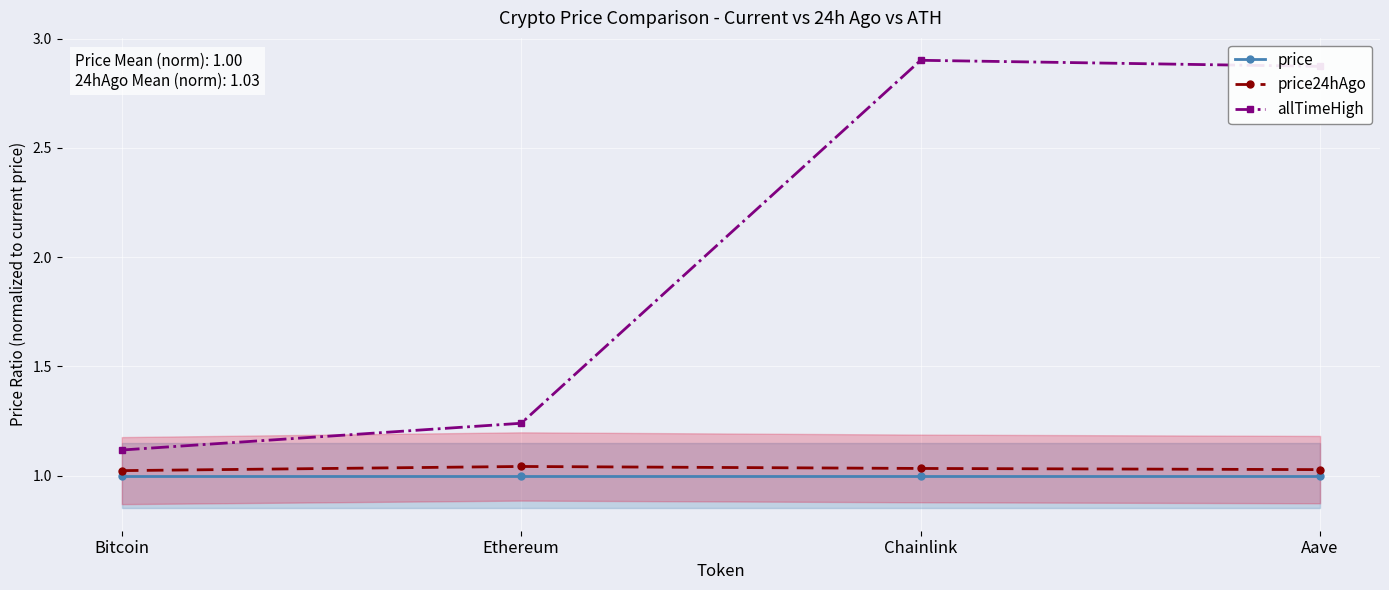

How many price24hAgo values are between 1 and 2?

4